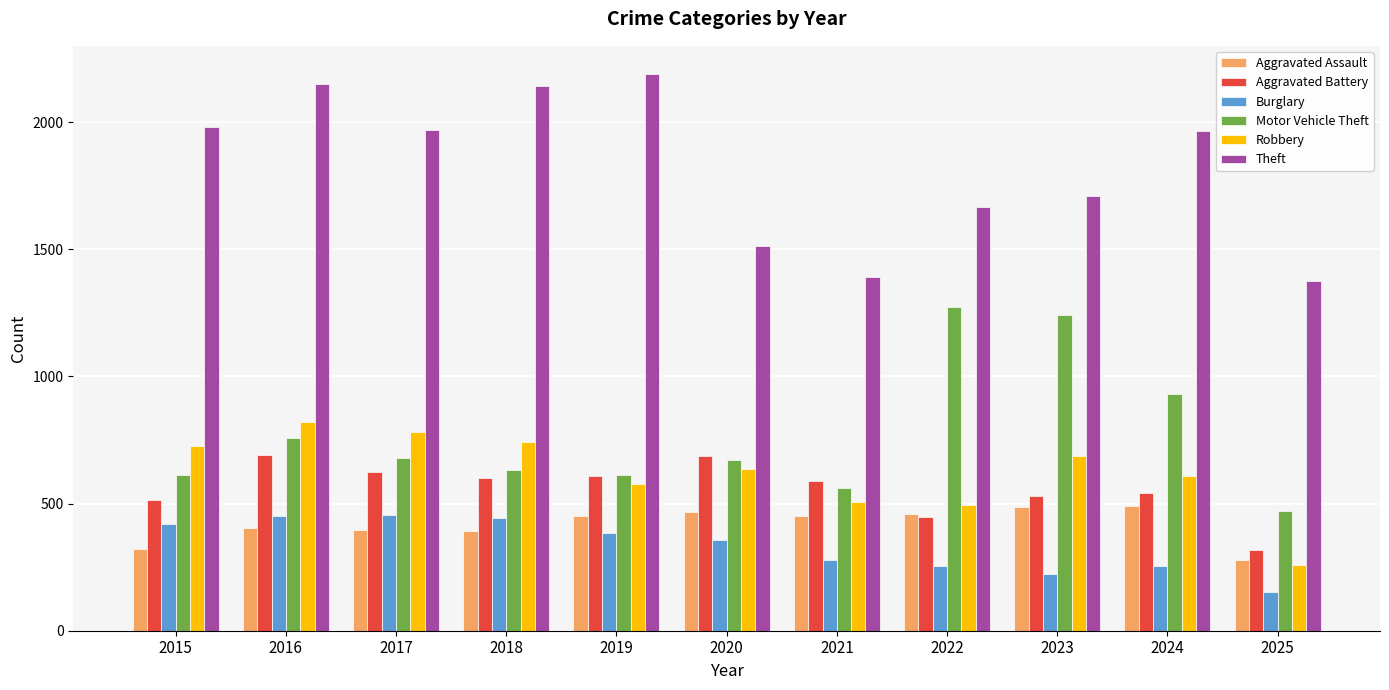

What is the average value of the Burglary series?

334